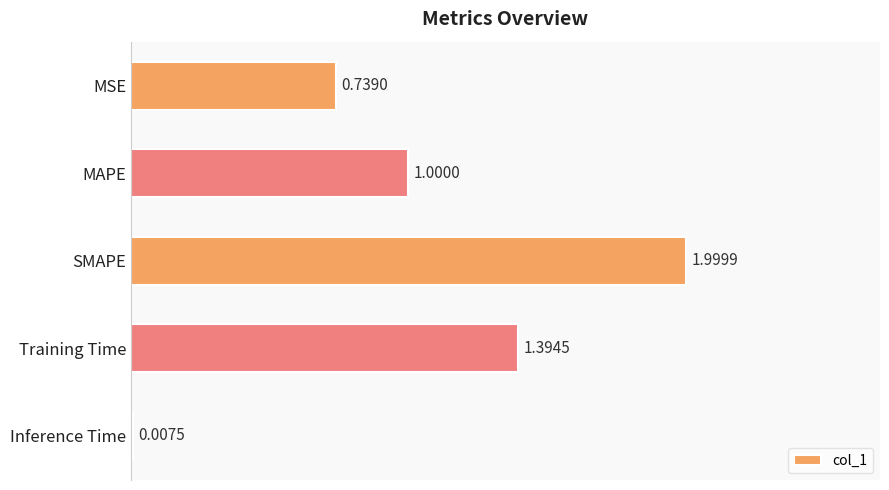

Where is the data nearest to the value 1?

MAPE